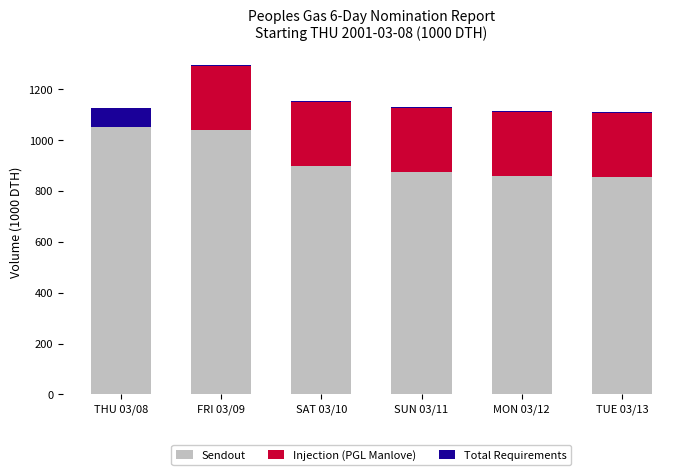

What is the maximum value for Sendout?

1050.0